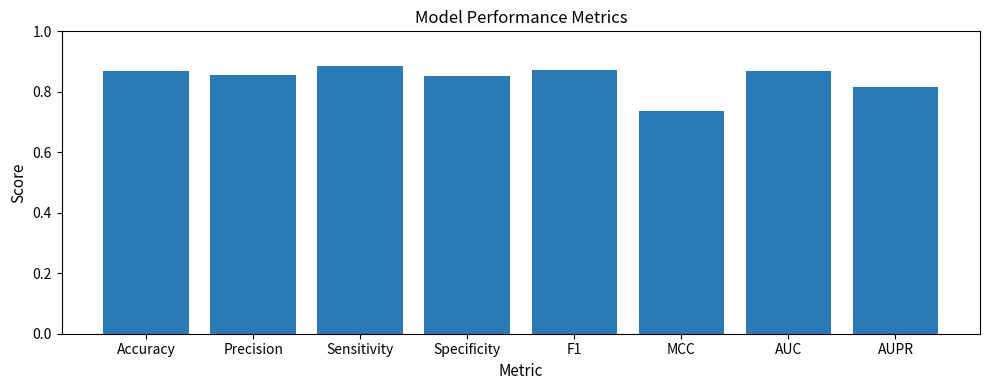

Count the values in the range 0 to 1.

8